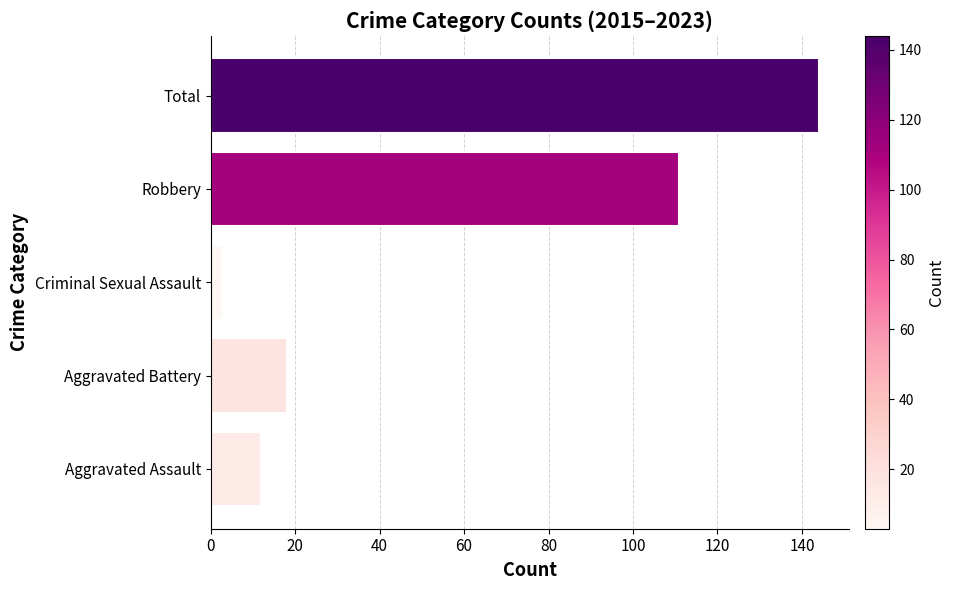

Which has a higher value, Criminal Sexual Assault or Aggravated Assault?

Aggravated Assault